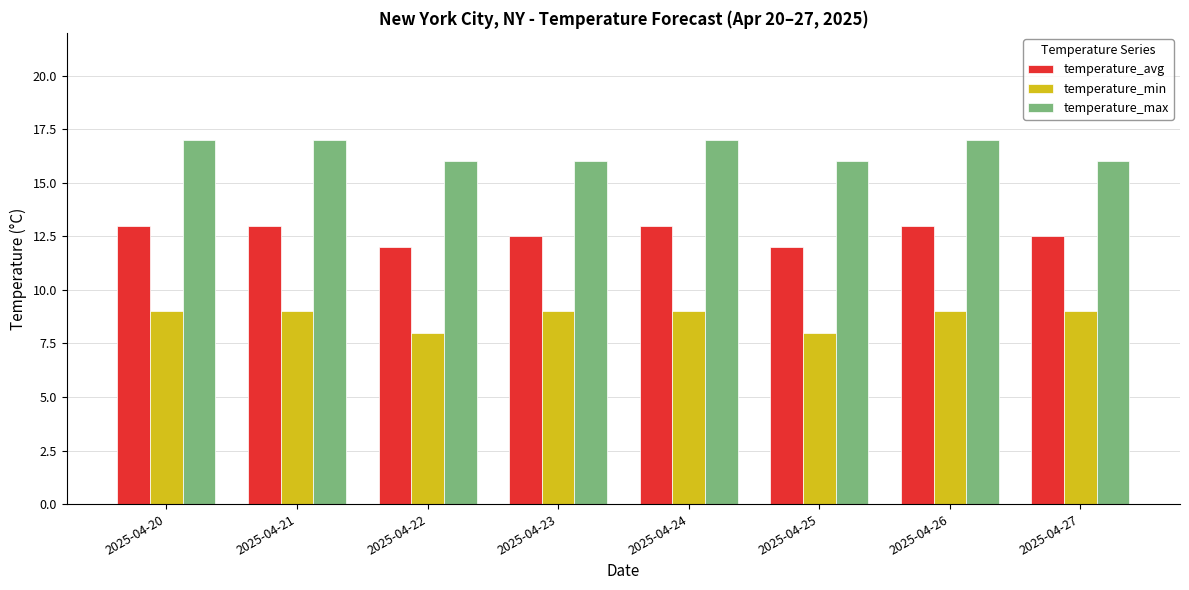

What is the difference between the maximum and minimum values in the temperature_avg series?

1.0